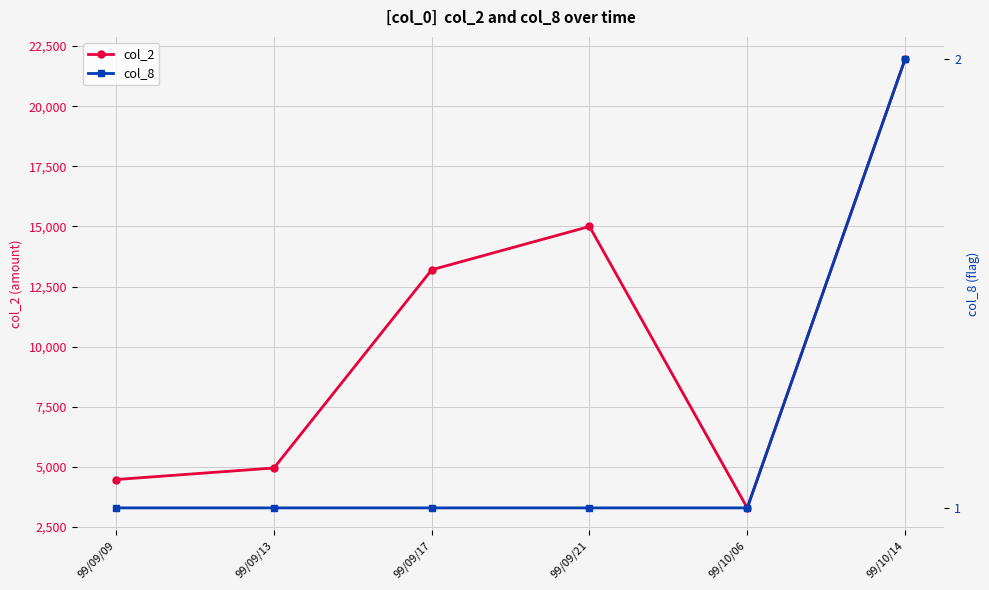

True or false: col_8 has more than 1 points higher than both neighbors.

False